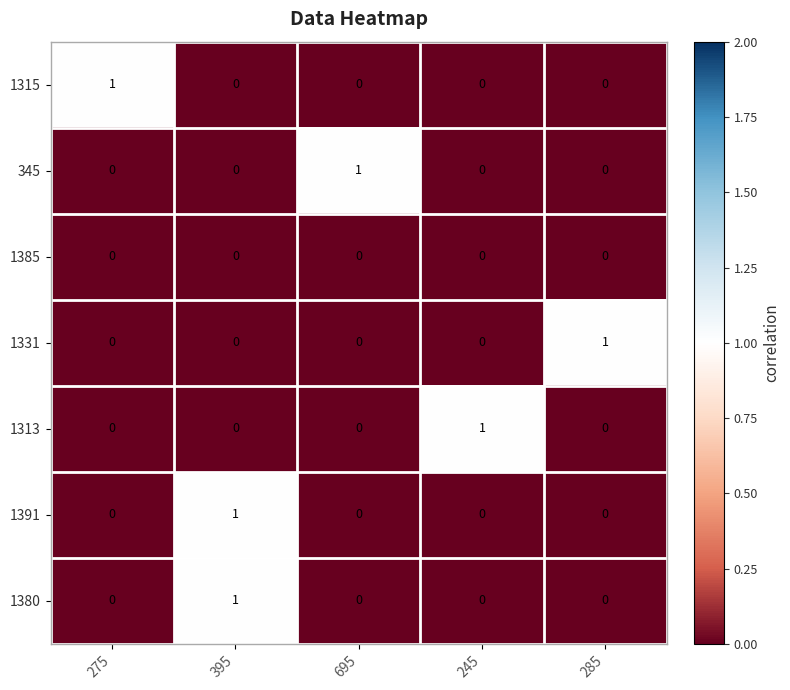

At which label does 1315 reach its peak?

275